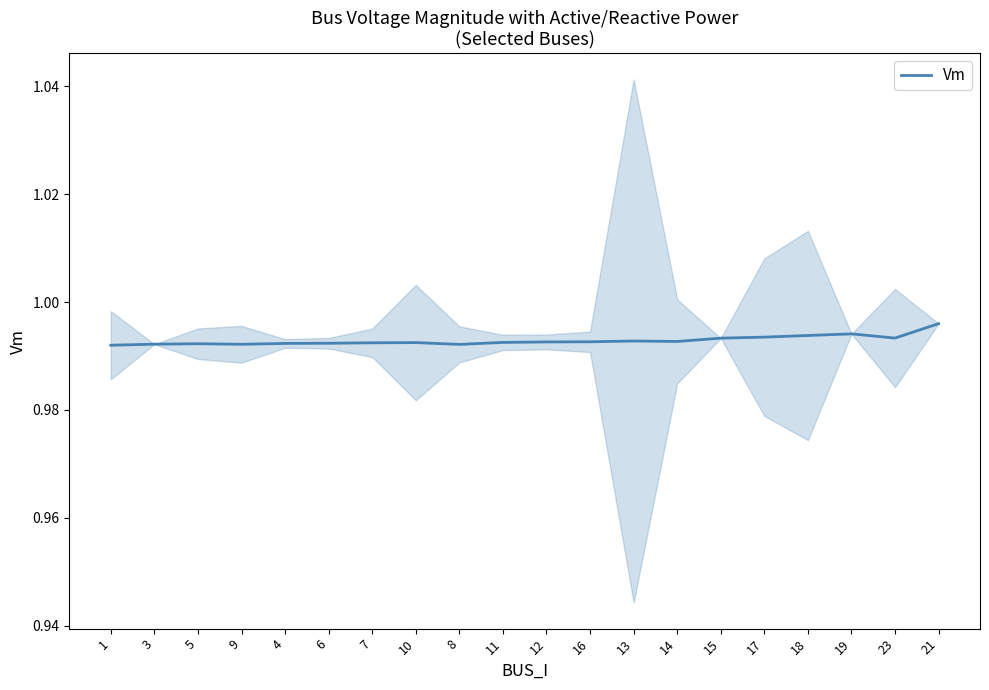

Where is the first local minimum?

9